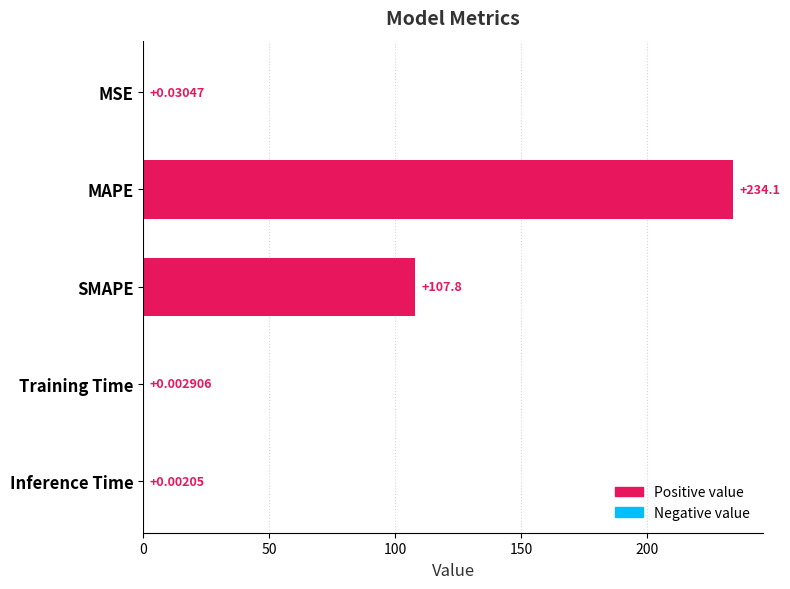

Which category has the highest value across all series?

MAPE